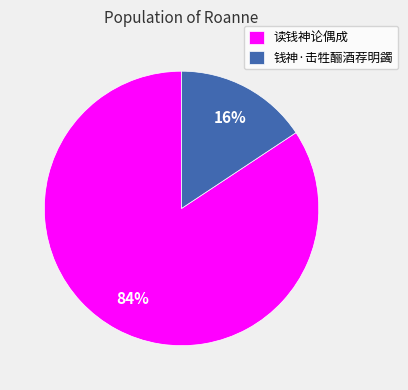

To the nearest percent, what percentage of the pie is 钱神·击牲酾酒荐明蠲?

16%